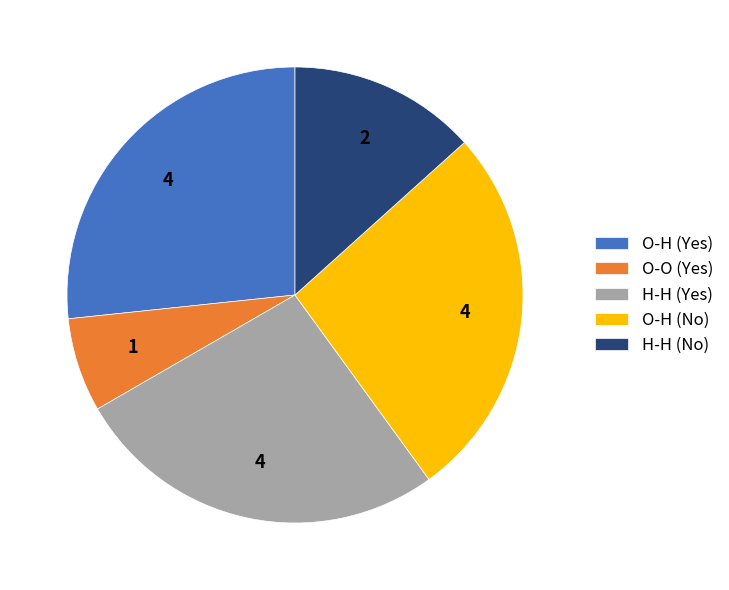

Is O-H (No) the majority of the pie?

No